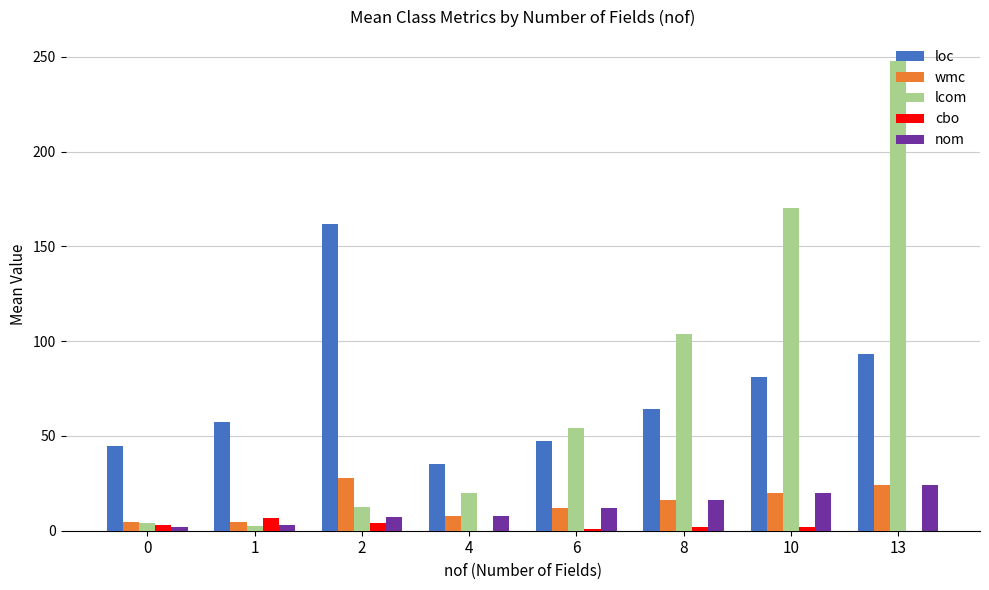

The value of loc at 6 is 29.1. True or false?

False